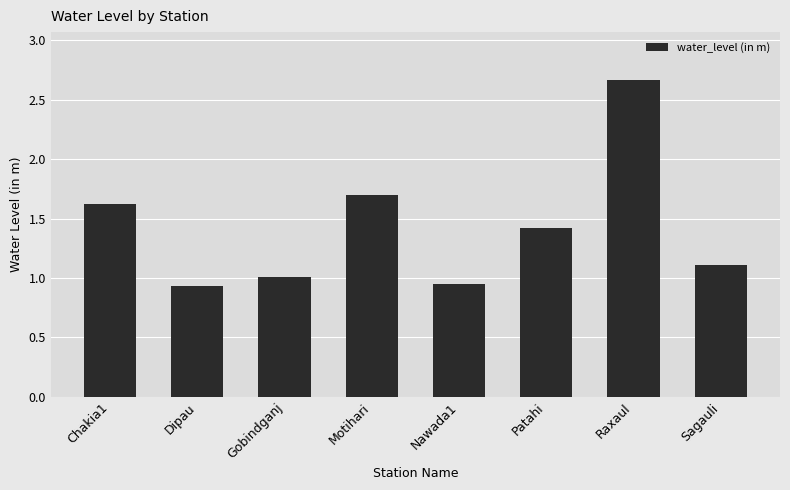

What is the ratio of the value at Raxaul to the value at Chakia1?

1.6